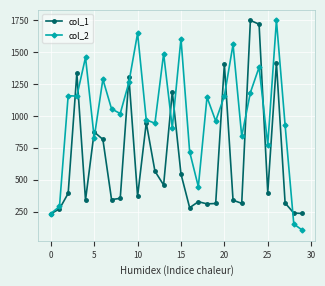

Rank the series by their average value, from highest to lowest.

col_2, col_1